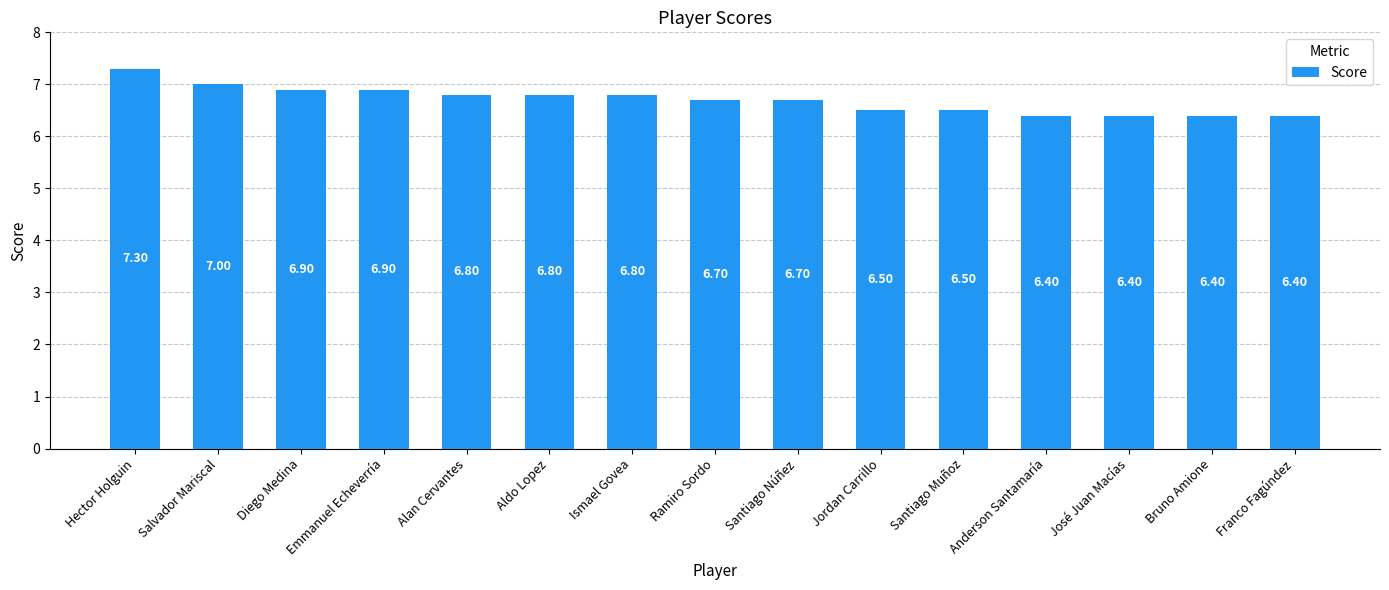

What is the minimum value shown in the chart?

6.4